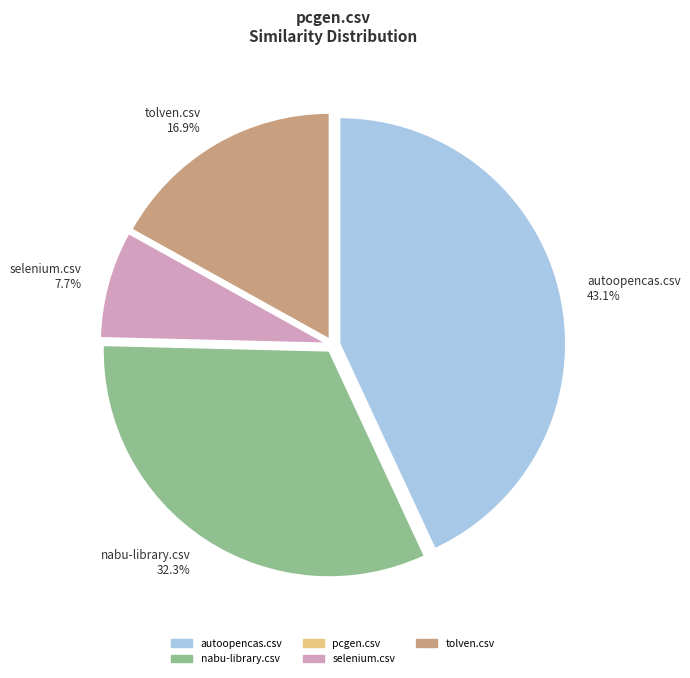

Does any single category account for the majority?

No